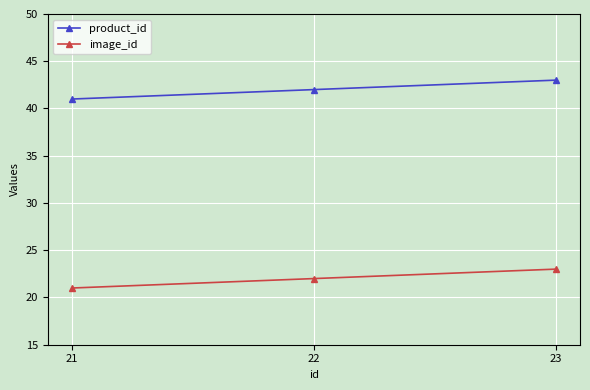

Reading right to left, list all the values displayed in this chart.

product_id: 43	42	41
image_id: 23	22	21